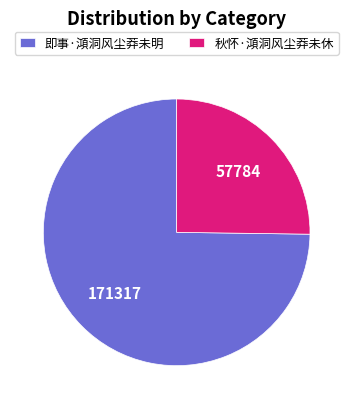

True or false: 秋怀·澒洞风尘莽未休 accounts for 25% of the total.

True